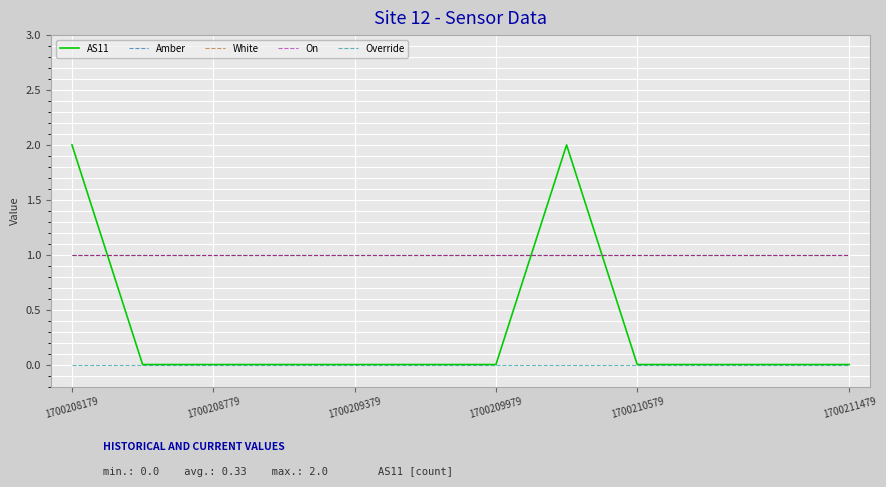

Reading left to right, list all the values displayed in this chart.

AS11: 2	0	0	0	0	0	0	2	0	0	0	0
Amber: 1	1	1	1	1	1	1	1	1	1	1	1
White: 1	1	1	1	1	1	1	1	1	1	1	1
On: 1	1	1	1	1	1	1	1	1	1	1	1
Override: 0	0	0	0	0	0	0	0	0	0	0	0